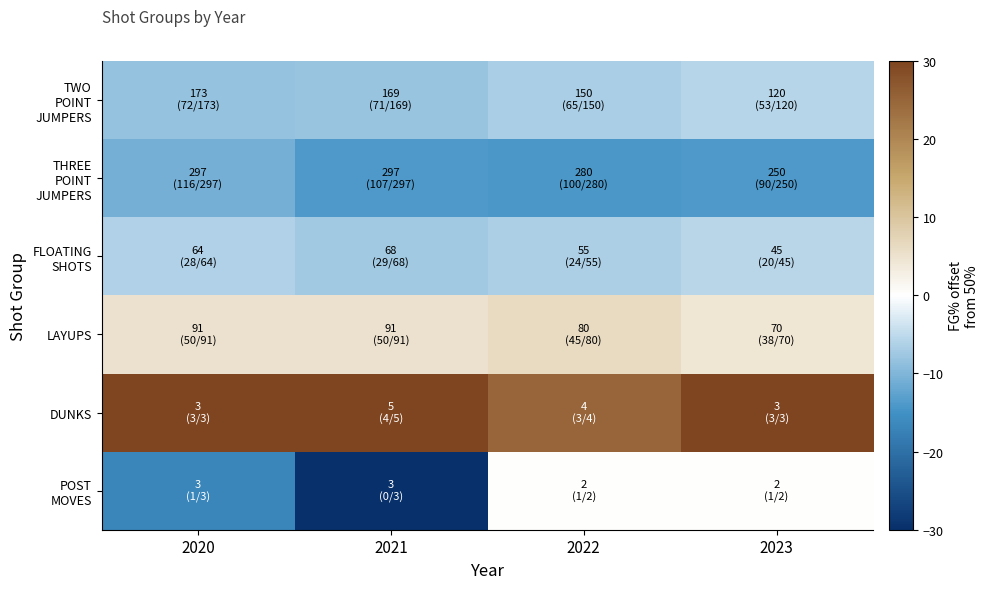

How many series are shown in this chart?

6